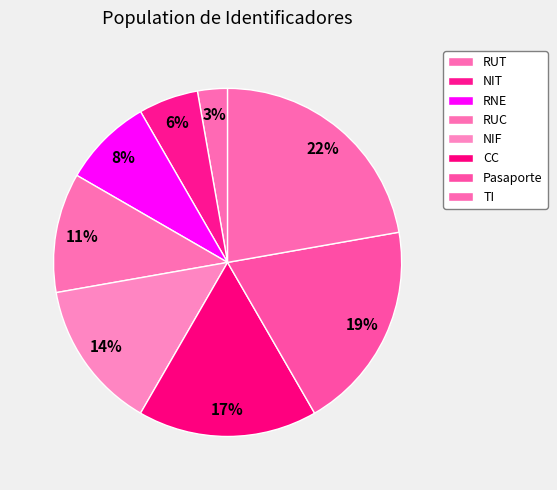

Combined, do TI and RUC account for over 50%?

No